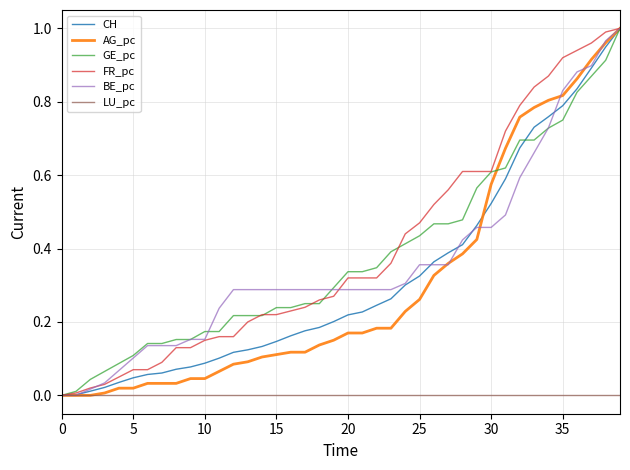

After their last crossing, which series has the higher values: CH or BE_pc?

BE_pc